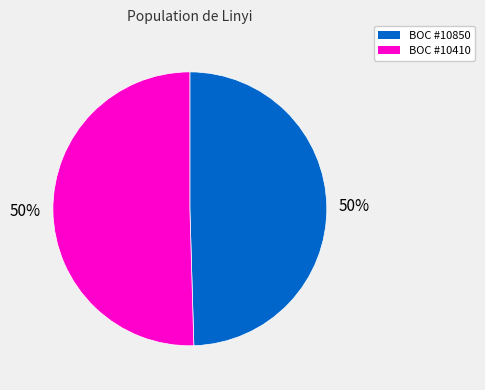

Combined, do BOC #10410 and BOC #10850 account for over 50%?

Yes